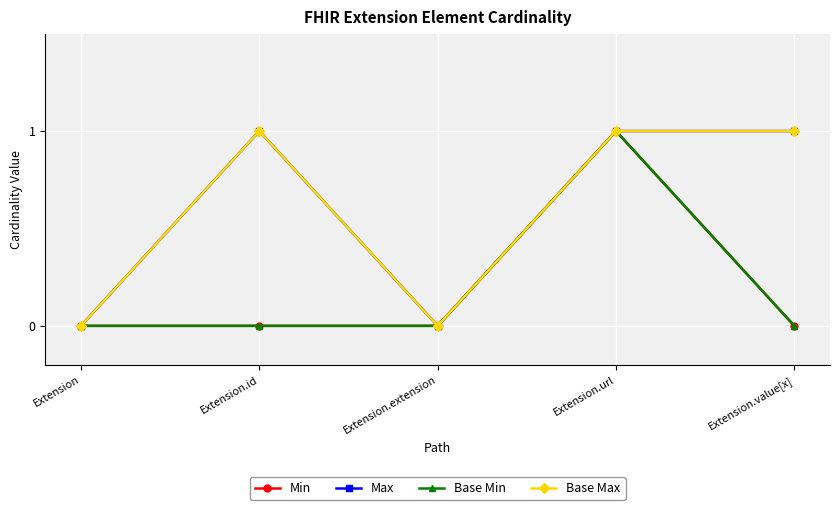

What is the highest value of the Min series?

1